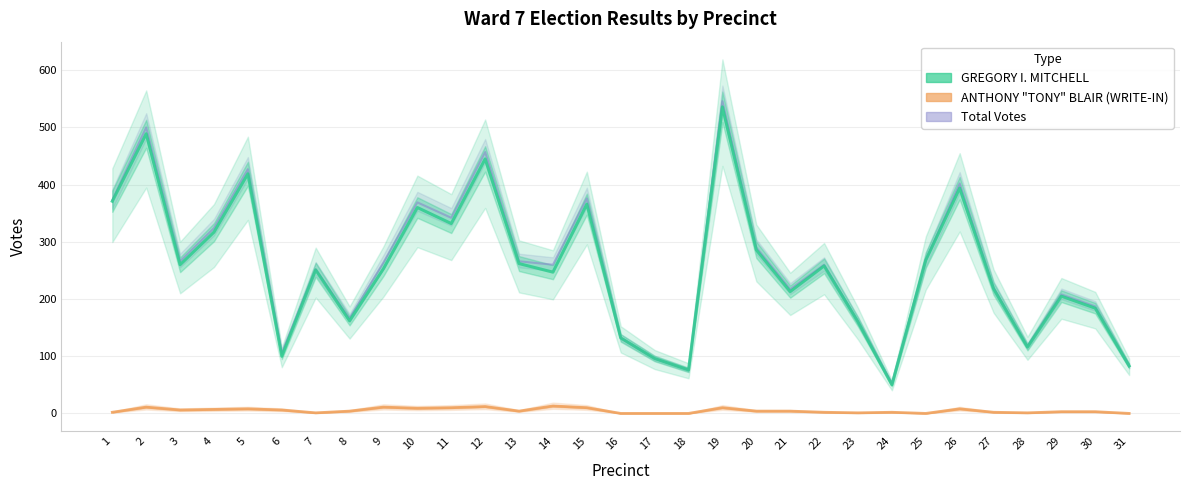

Reading right to left, transcribe all the data shown in this chart.

GREGORY I. MITCHELL: 83	184	205	116	218	394	268	50	160	258	213	286	536	76	96	132	366	247	262	445	332	360	253	162	251	100	419	317	260	489	371
ANTHONY "TONY" BLAIR (WRITE-IN): 0	3	3	1	2	8	0	2	1	2	4	4	10	0	0	0	10	13	4	12	10	9	11	4	1	6	8	7	6	11	2